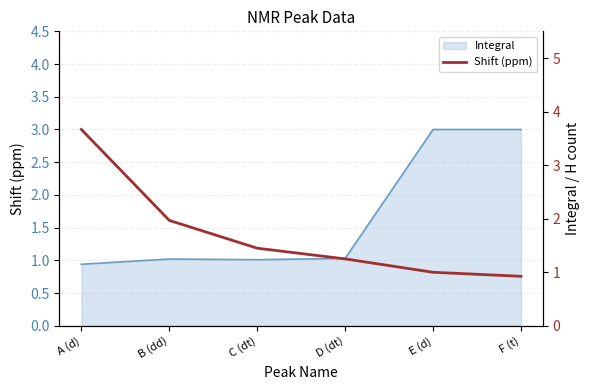

Does the chart display data point markers on the line(s)?

No